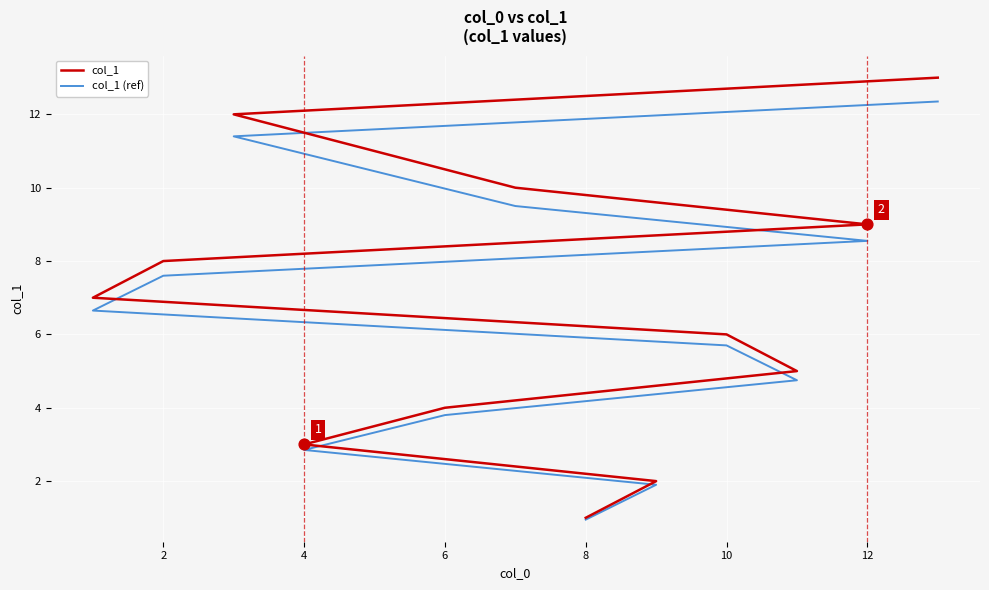

Is the value of col_1 (ref) at 12 greater than the value of col_1 at 4?

Yes